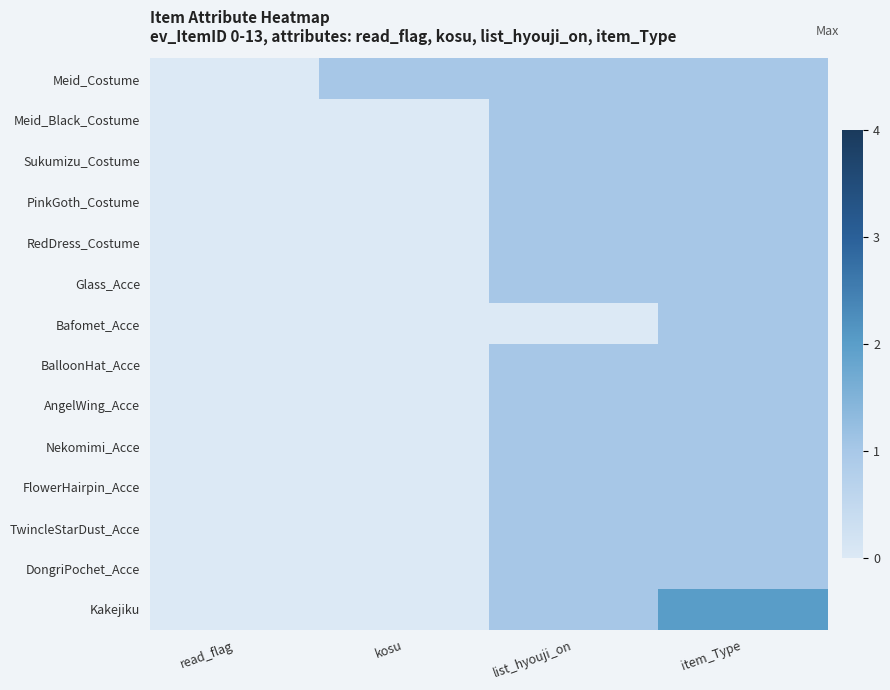

Reading right to left, list all the values displayed in this chart.

Meid_Costume: item_Type=1	list_hyouji_on=1	kosu=1	read_flag=0
Meid_Black_Costume: item_Type=1	list_hyouji_on=1	kosu=0	read_flag=0
Sukumizu_Costume: item_Type=1	list_hyouji_on=1	kosu=0	read_flag=0
PinkGoth_Costume: item_Type=1	list_hyouji_on=1	kosu=0	read_flag=0
RedDress_Costume: item_Type=1	list_hyouji_on=1	kosu=0	read_flag=0
Glass_Acce: item_Type=1	list_hyouji_on=1	kosu=0	read_flag=0
Bafomet_Acce: item_Type=1	list_hyouji_on=0	kosu=0	read_flag=0
BalloonHat_Acce: item_Type=1	list_hyouji_on=1	kosu=0	read_flag=0
AngelWing_Acce: item_Type=1	list_hyouji_on=1	kosu=0	read_flag=0
Nekomimi_Acce: item_Type=1	list_hyouji_on=1	kosu=0	read_flag=0
FlowerHairpin_Acce: item_Type=1	list_hyouji_on=1	kosu=0	read_flag=0
TwincleStarDust_Acce: item_Type=1	list_hyouji_on=1	kosu=0	read_flag=0
DongriPochet_Acce: item_Type=1	list_hyouji_on=1	kosu=0	read_flag=0
Kakejiku: item_Type=2	list_hyouji_on=1	kosu=0	read_flag=0